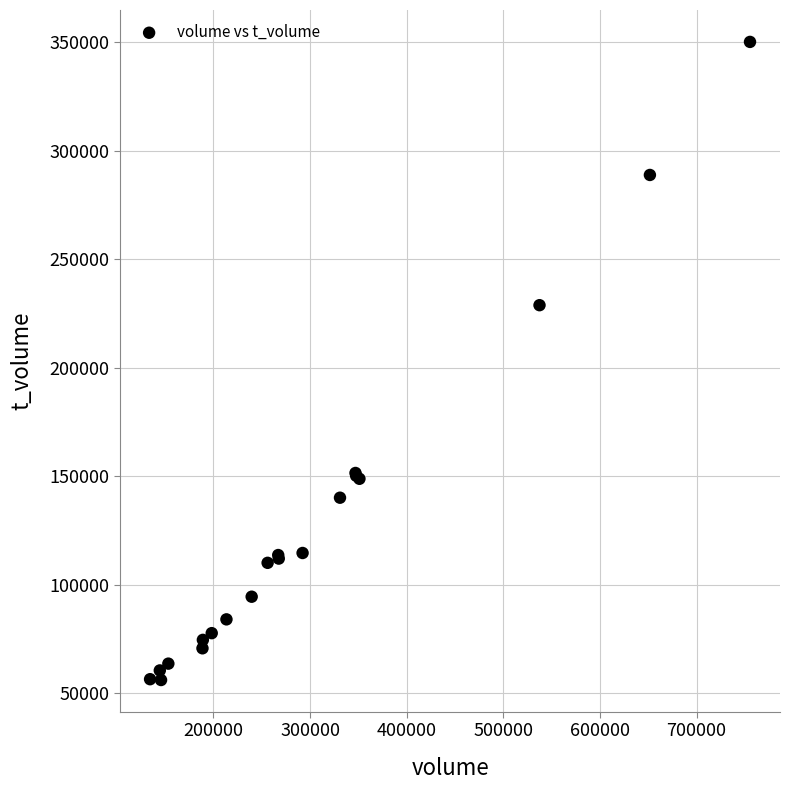

What Y value in the scatter plot is closest to 203165?

228857